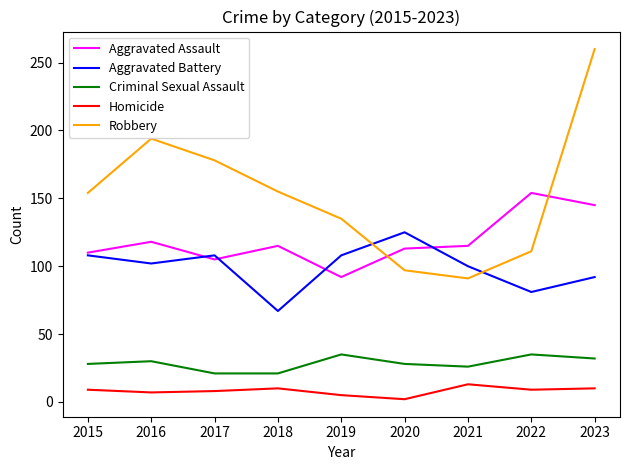

What is the difference between the maximum and minimum values in the Aggravated Battery series?

58